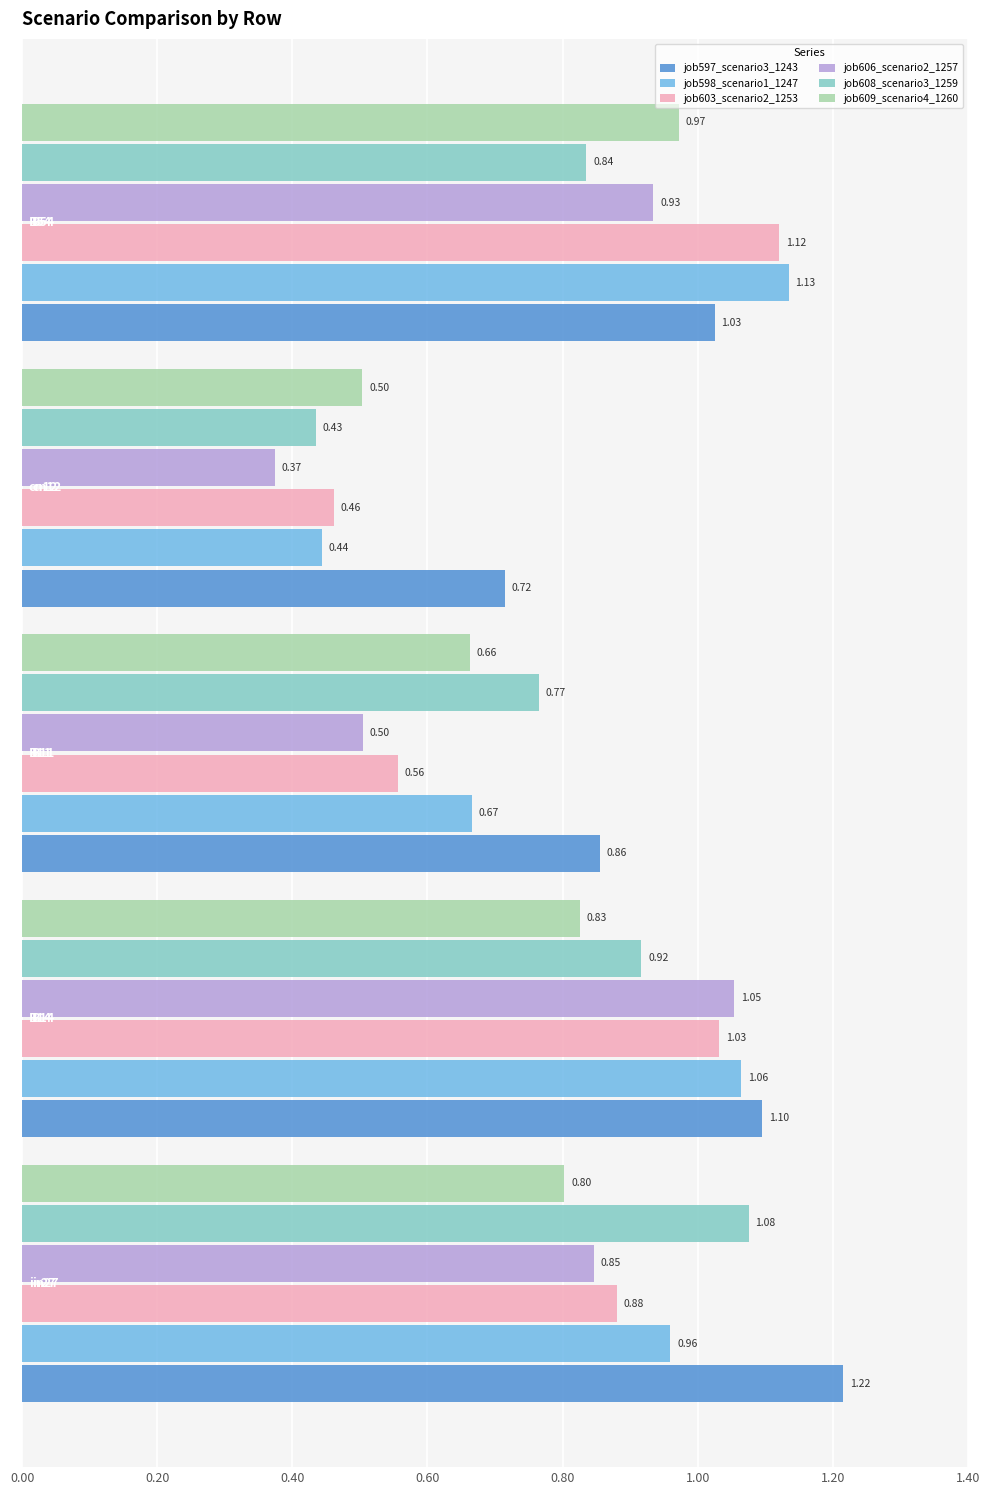

List the series in order of their peak value, lowest first.

job609_scenario4_1260, job606_scenario2_1257, job608_scenario3_1259, job603_scenario2_1253, job598_scenario1_1247, job597_scenario3_1243